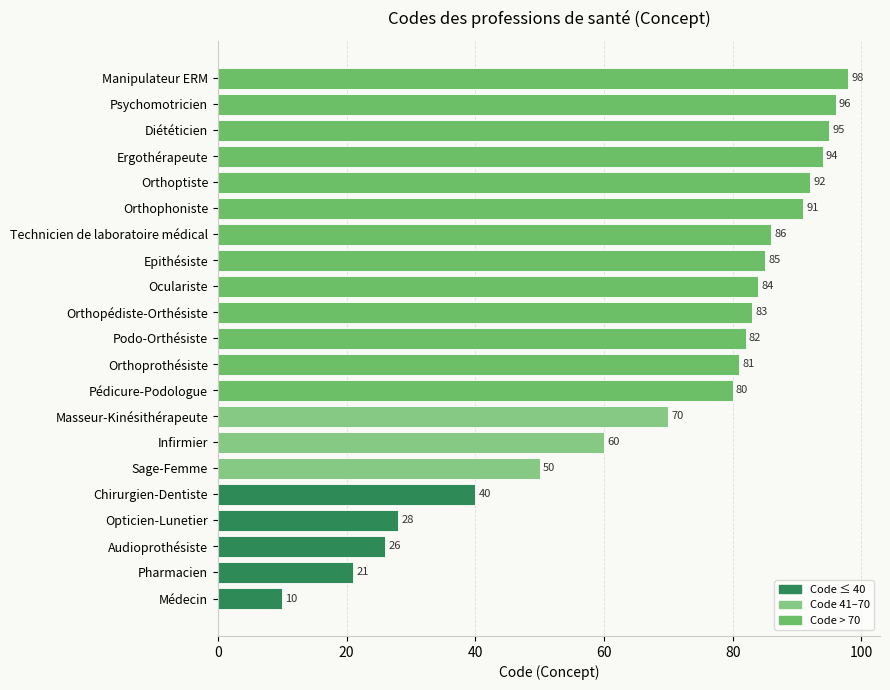

What is the change in value from Orthopédiste-Orthésiste to Technicien de laboratoire médical?

+3